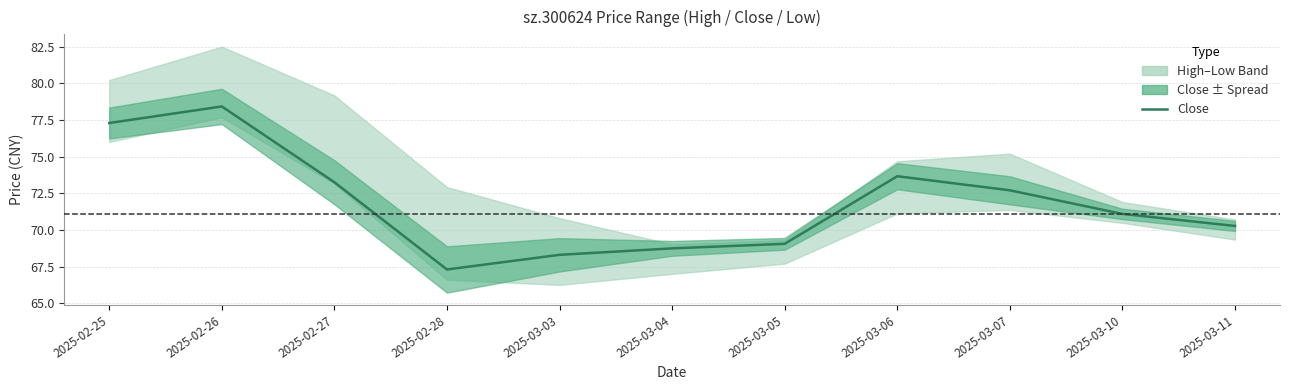

What is the ratio of the value at 2025-03-03 to the value at 2025-03-04?

1.0